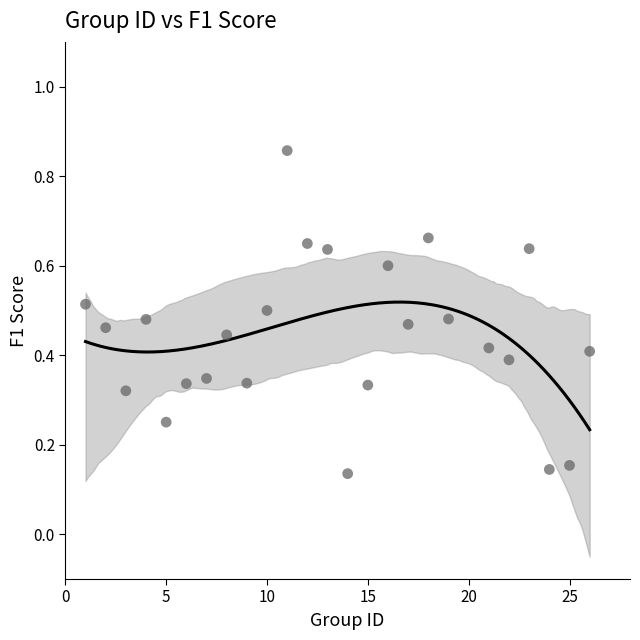

How many points are shown in the scatter plot?

25